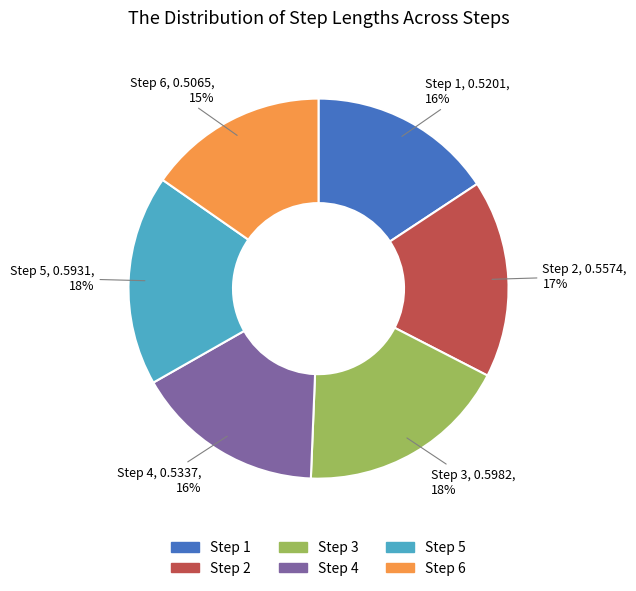

To the nearest percent, what is the difference between the largest and smallest slice percentages?

3%